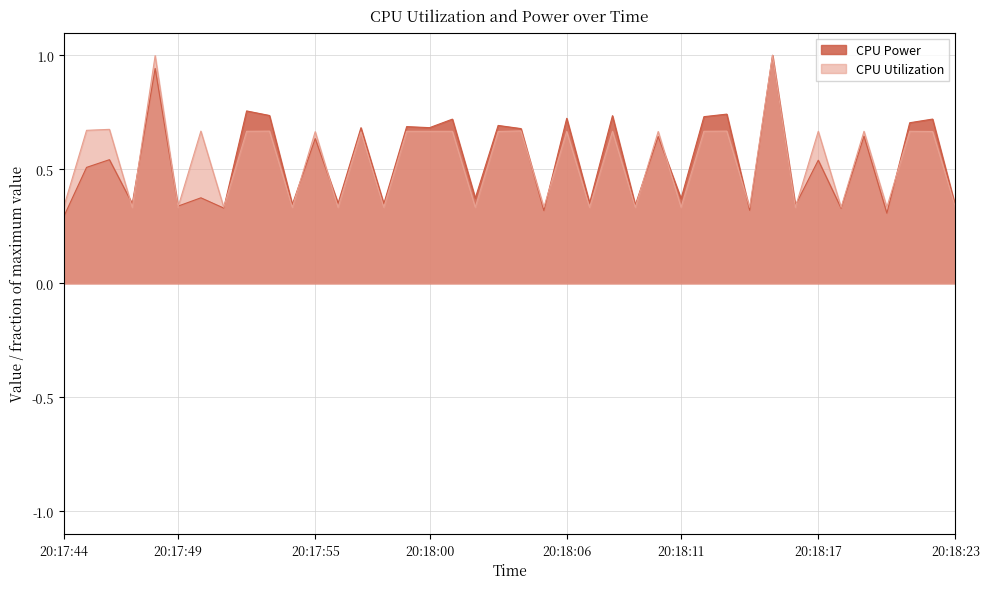

How many interior local valleys does the CPU Power series have?

16